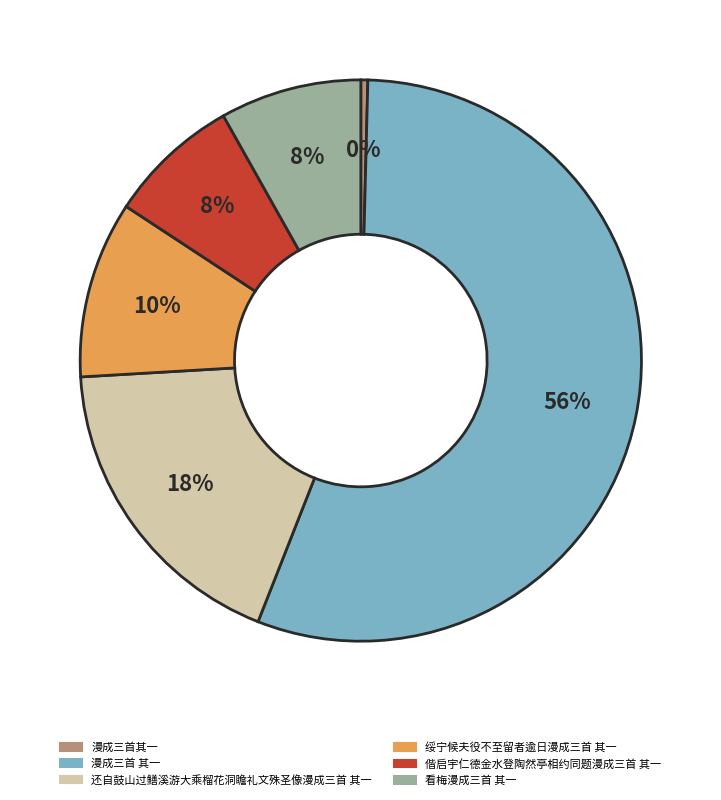

Is there any slice that represents more than half of the pie?

Yes